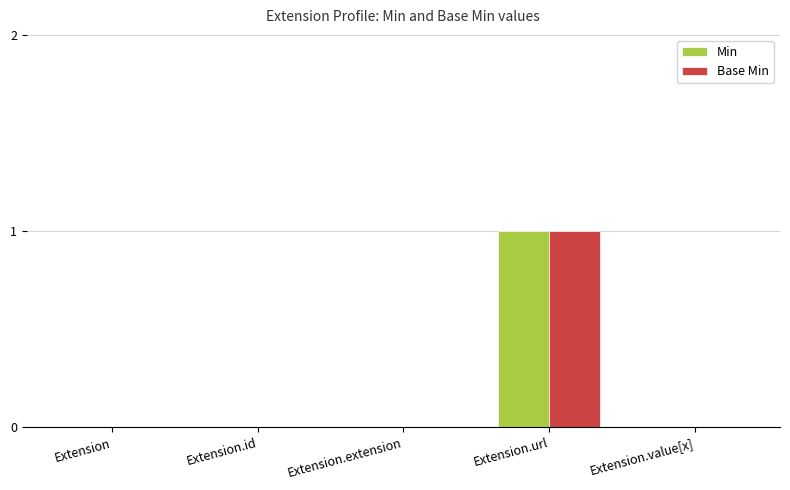

Which category has the highest value in the Min series?

Extension.url